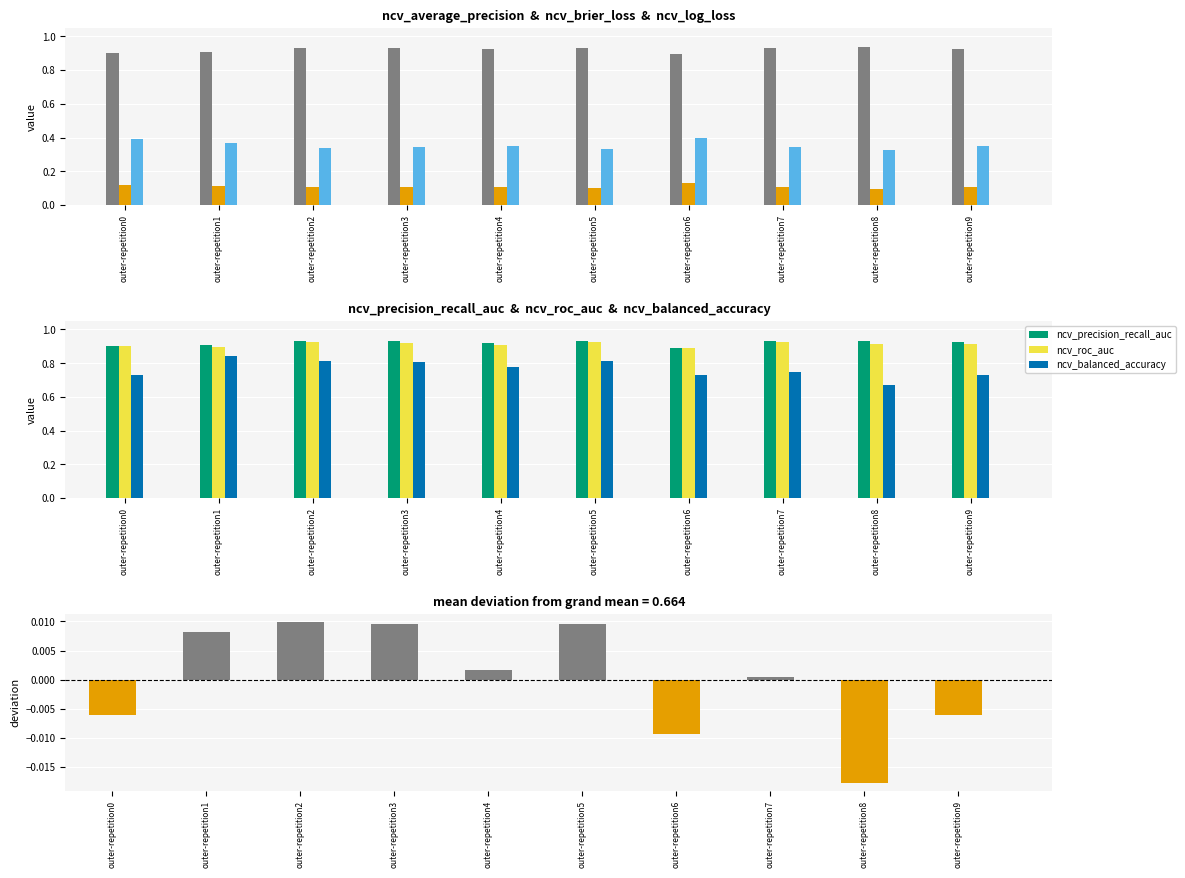

Which series has the largest total across all categories?

ncv_average_precision